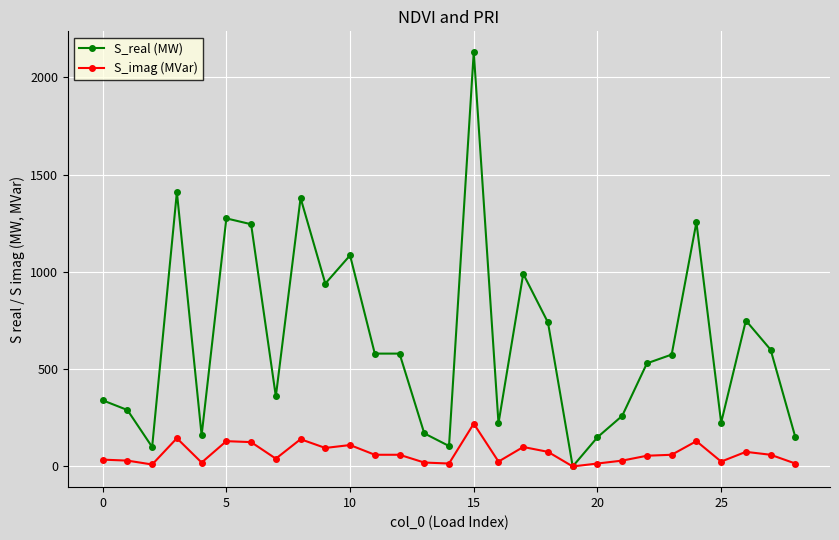

What is the sum of all S_real (MW) values?

18597